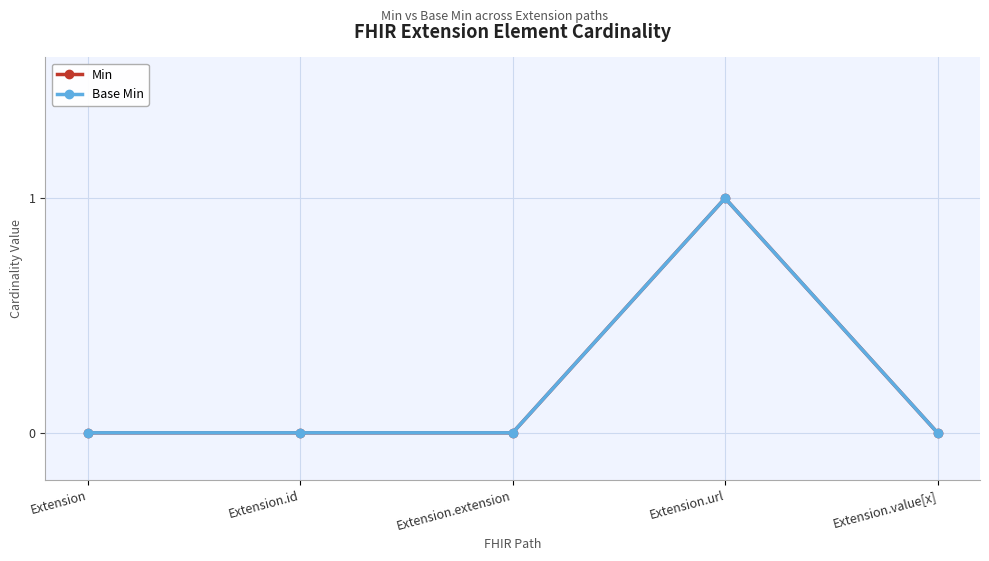

Does the chart have visible grid lines?

Yes